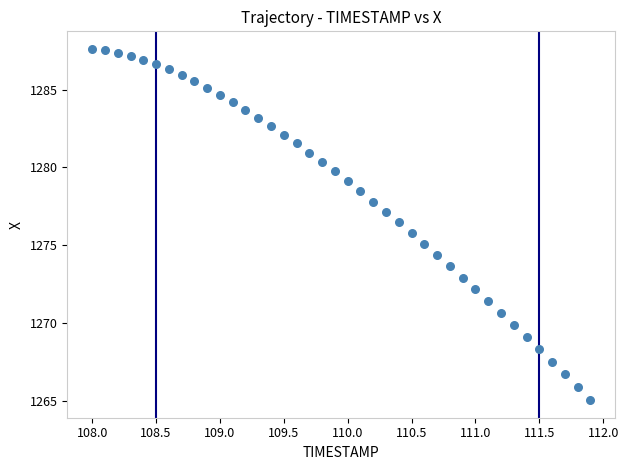

What is the range of Y values (max minus min)?

22.6